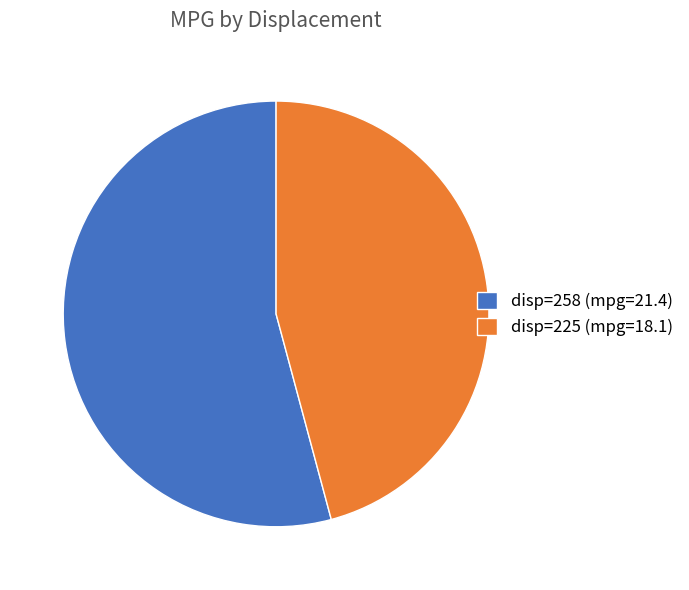

Rank the categories by value from lowest to highest.

disp=225 (mpg=18.1), disp=258 (mpg=21.4)